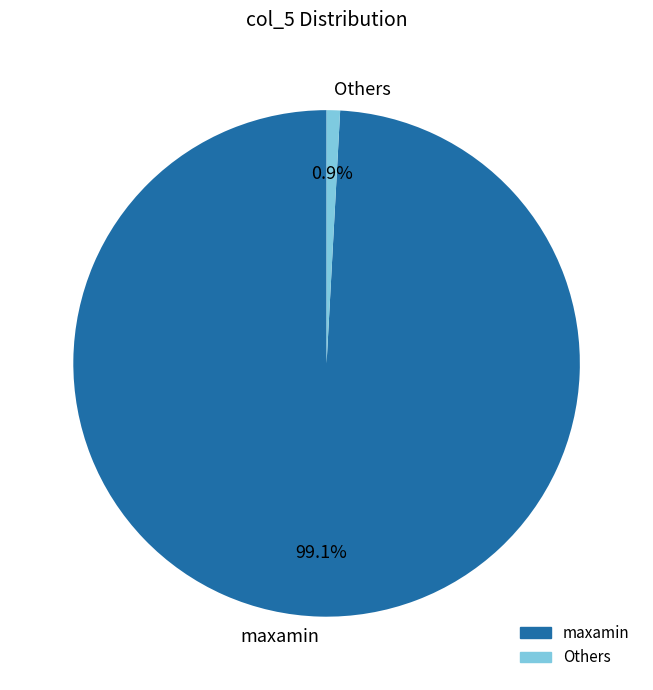

Which has a higher value, maxamin or Others?

maxamin